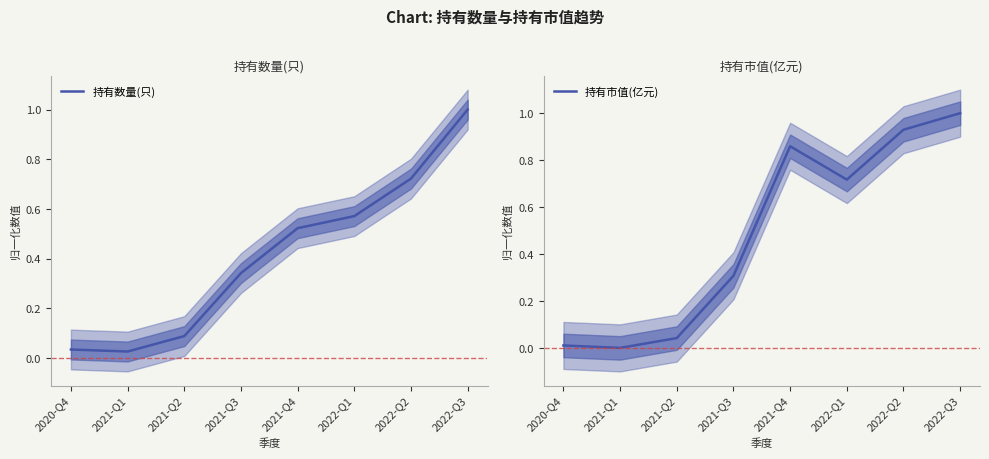

Count the number of categories in the chart.

8